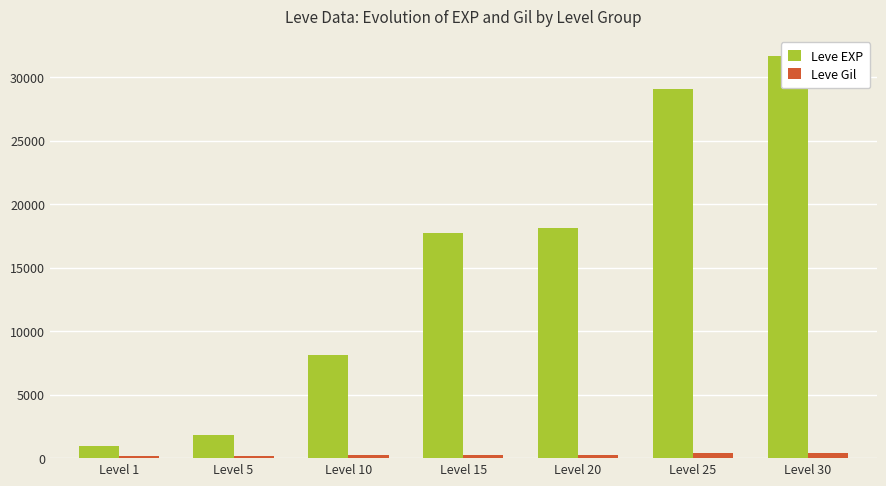

List the labels in order of Leve Gil value, largest first.

Level 25, Level 30, Level 15, Level 20, Level 10, Level 5, Level 1